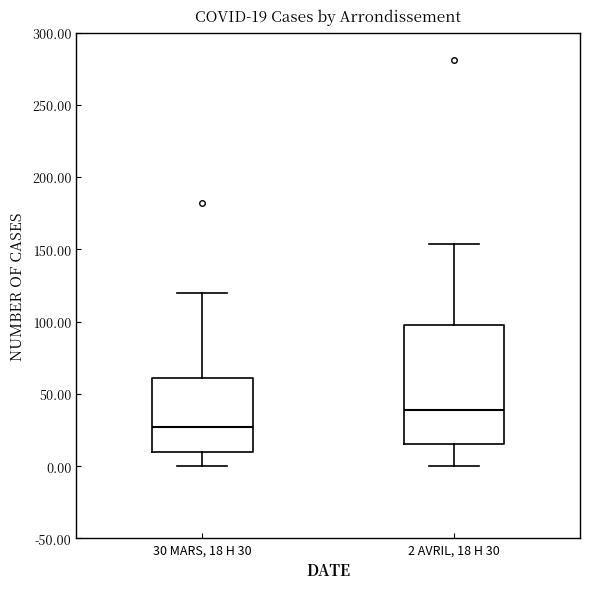

Comparing the boxes themselves (not the whiskers), which one is the tallest?

2 AVRIL, 18 H 30